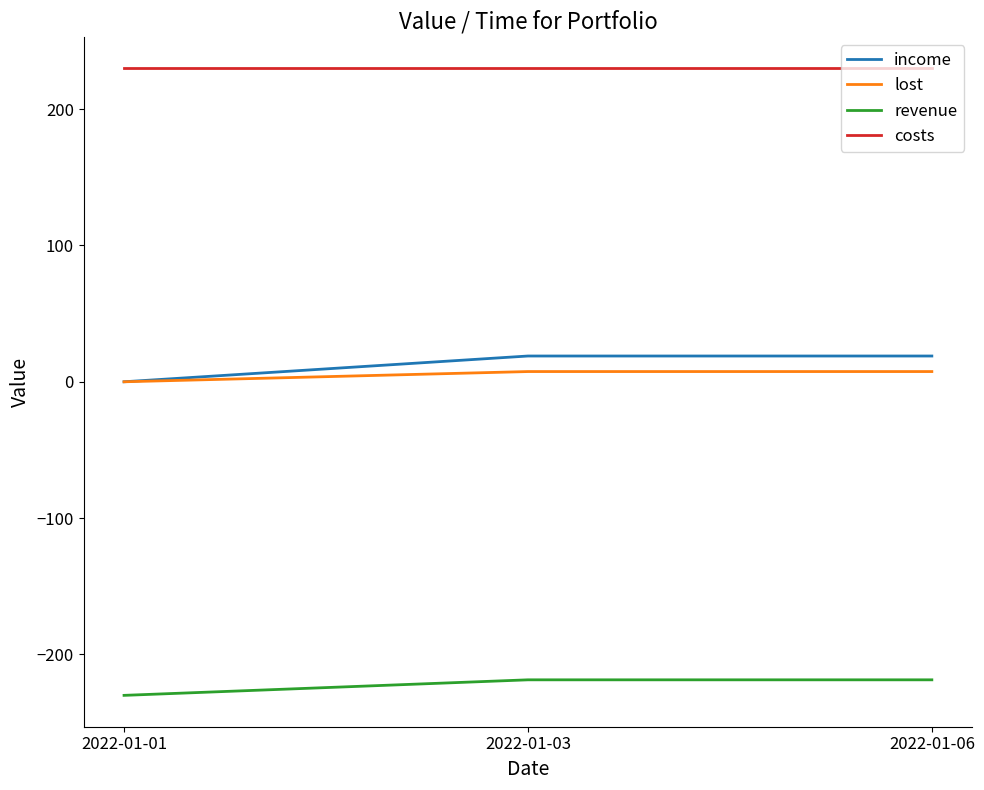

Is the value of income at 2022-01-01 greater than the value of costs at 2022-01-03?

No